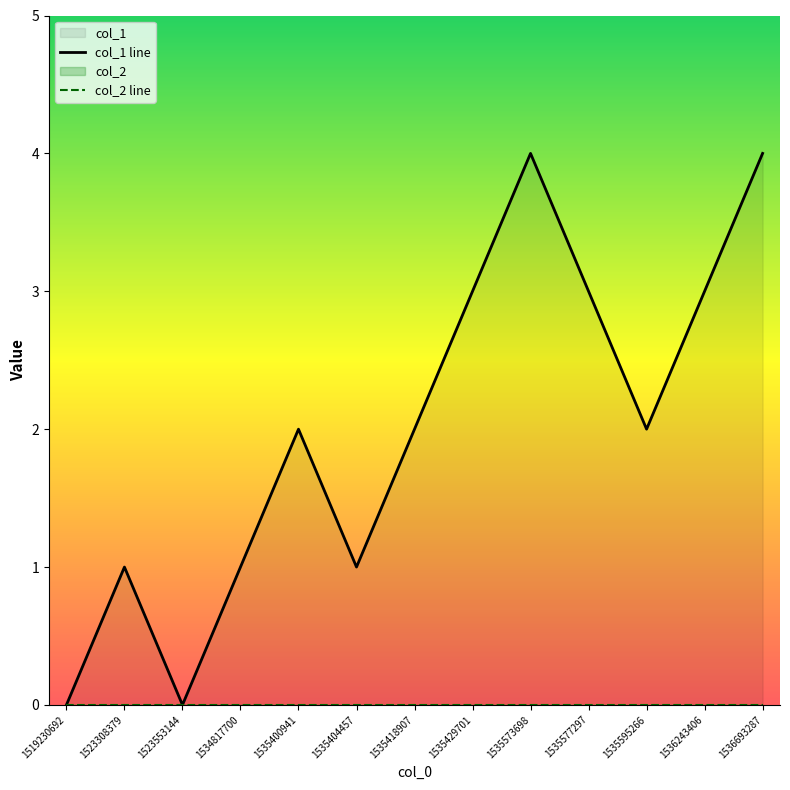

How many points are lower than both their immediate neighbors (excluding endpoints)?

3